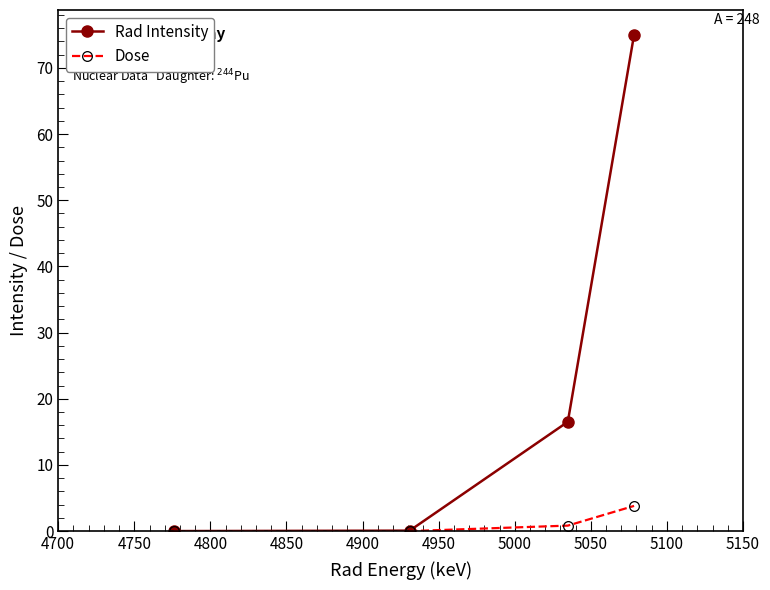

Rank the series by their maximum value, from highest to lowest.

Rad Intensity, Dose